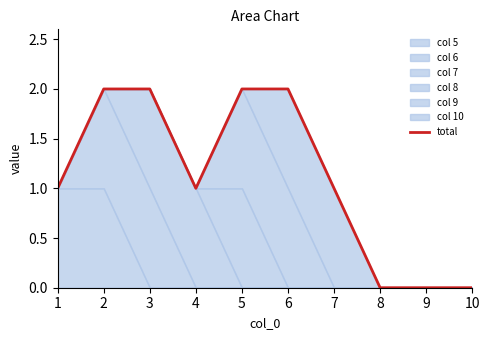

How many lines are shown in the chart?

1